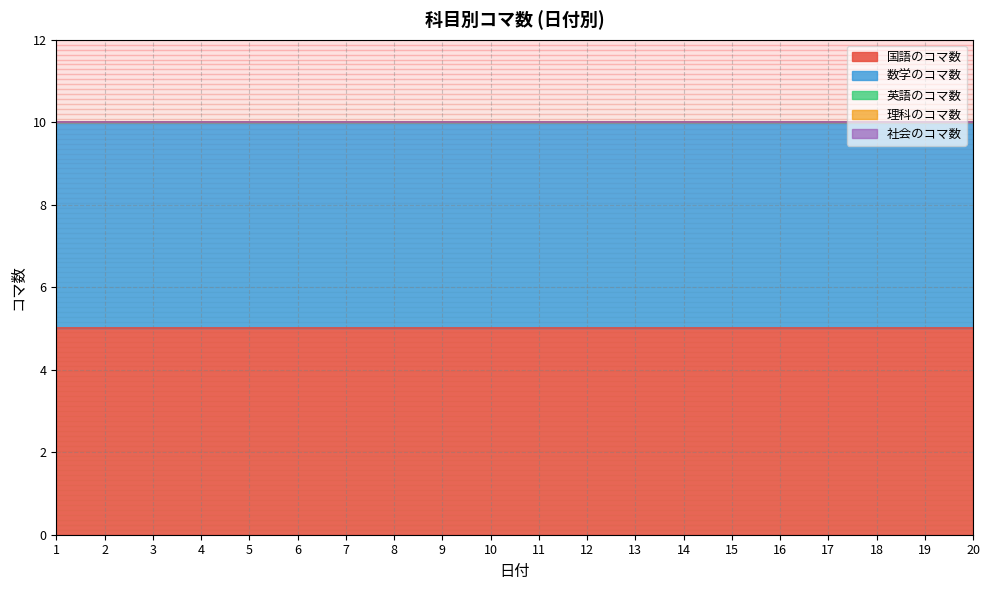

How many categories are shown in the chart?

20